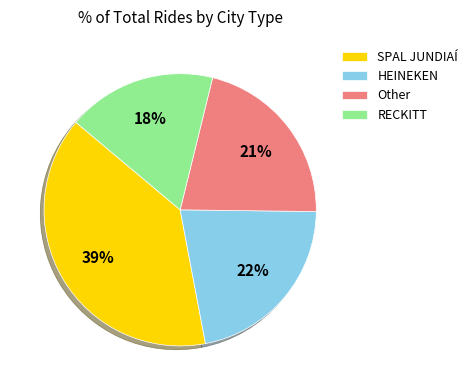

To the nearest percent, what is the difference between the SPAL JUNDIAÍ and RECKITT slice percentages?

21%